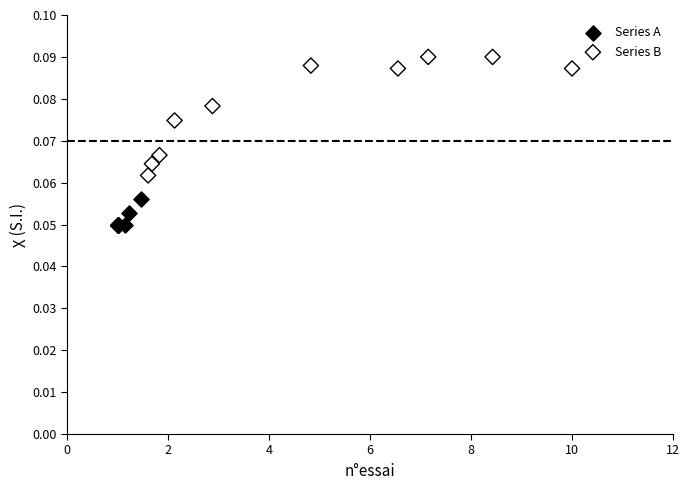

Which series reaches the minimum Y coordinate?

Series A